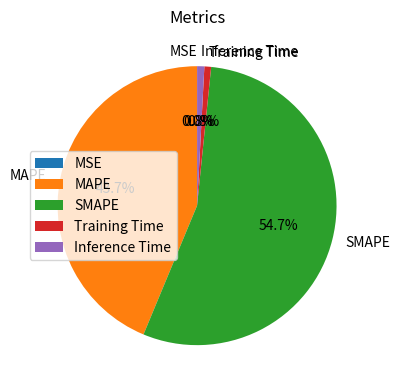

Which slice is the largest?

SMAPE